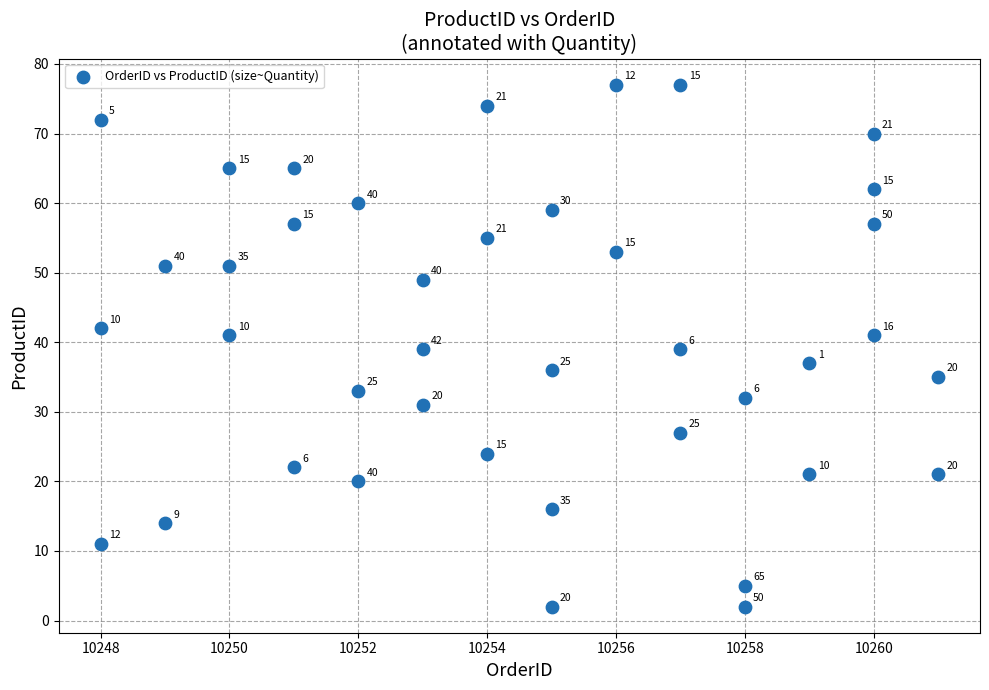

What is the range of X values (max minus min)?

13